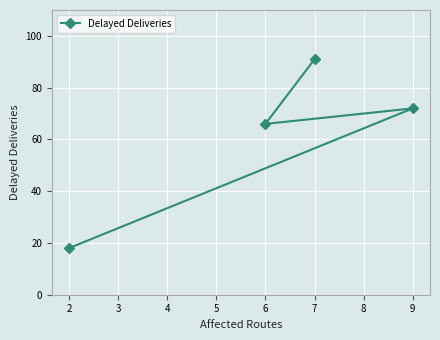

What is the greatest value displayed?

91